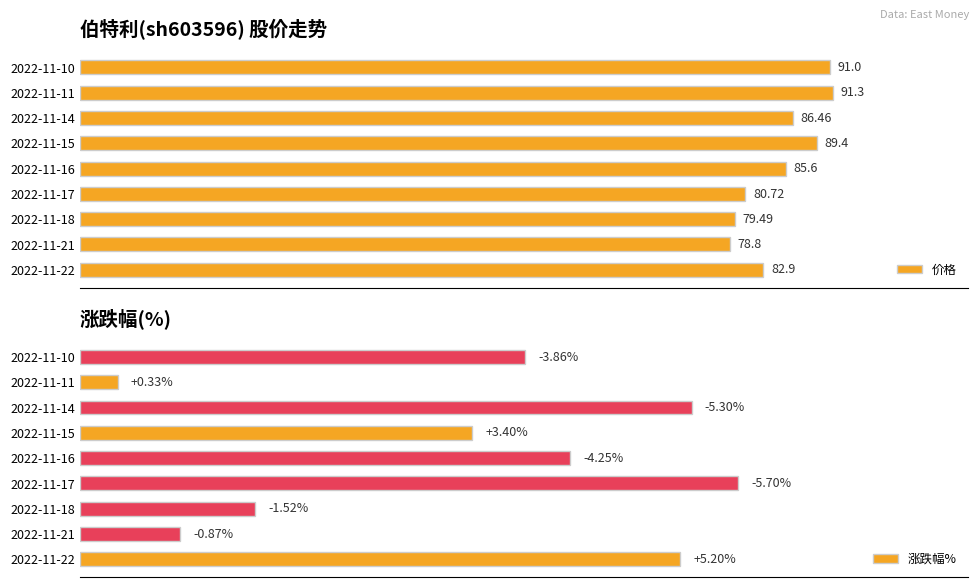

Rank the series by their maximum value, from lowest to highest.

涨跌幅%, 价格